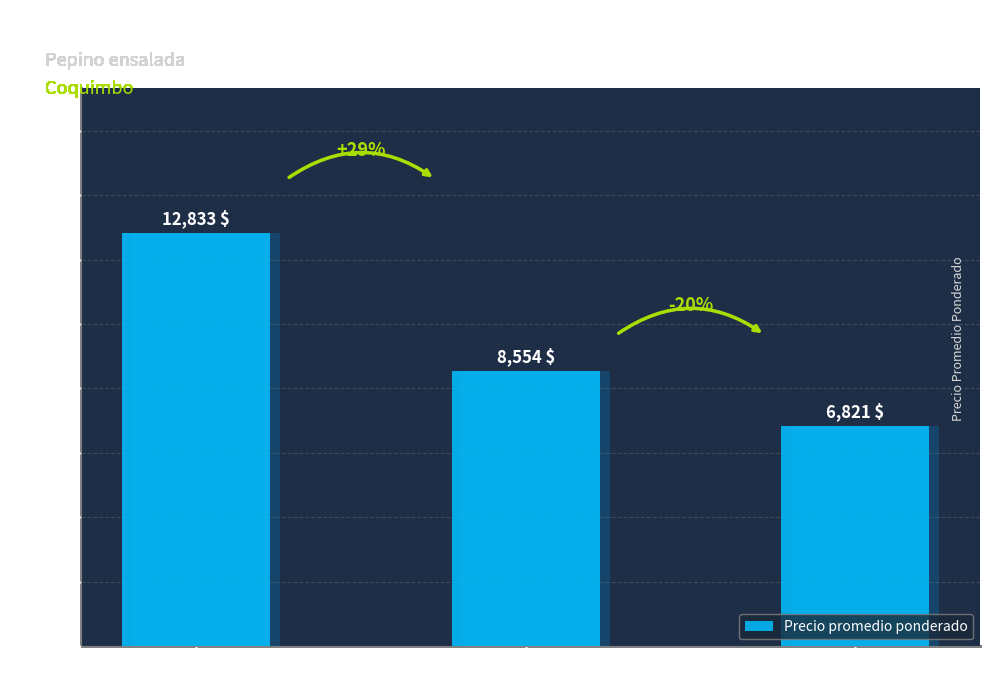

What is the label of the 2nd bar from the left?

$/caja 70 unidades